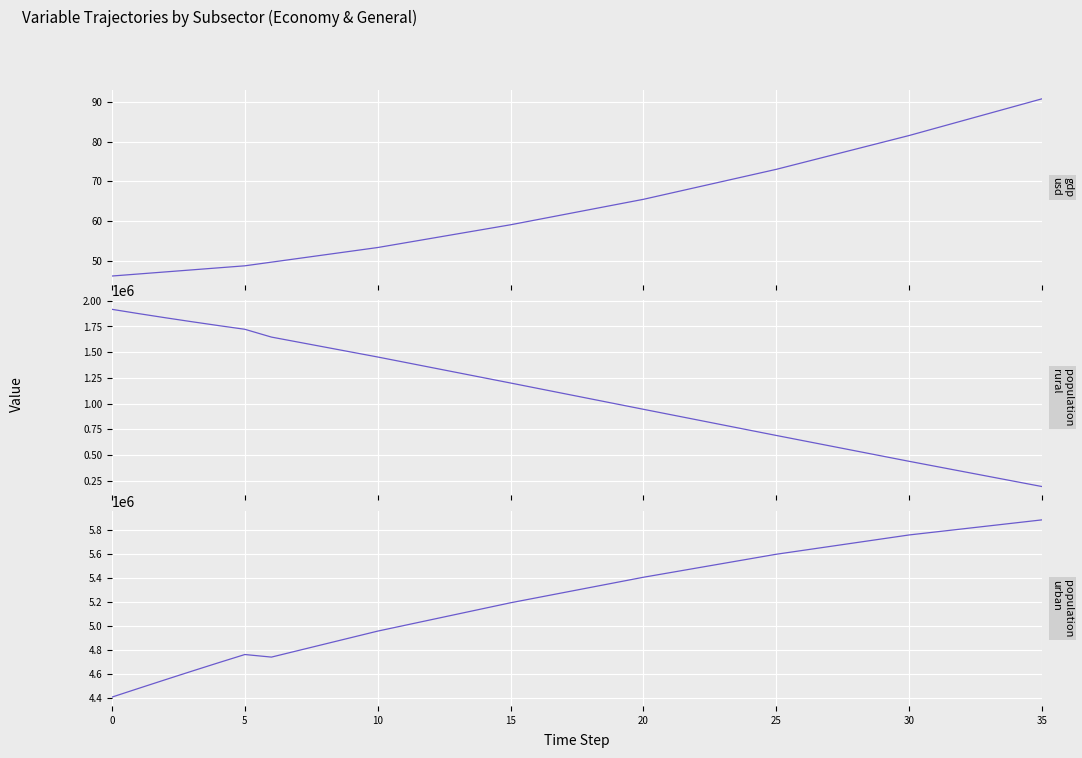

Between 13 and 15, which series saw the biggest shift?

population_gnrl_rural